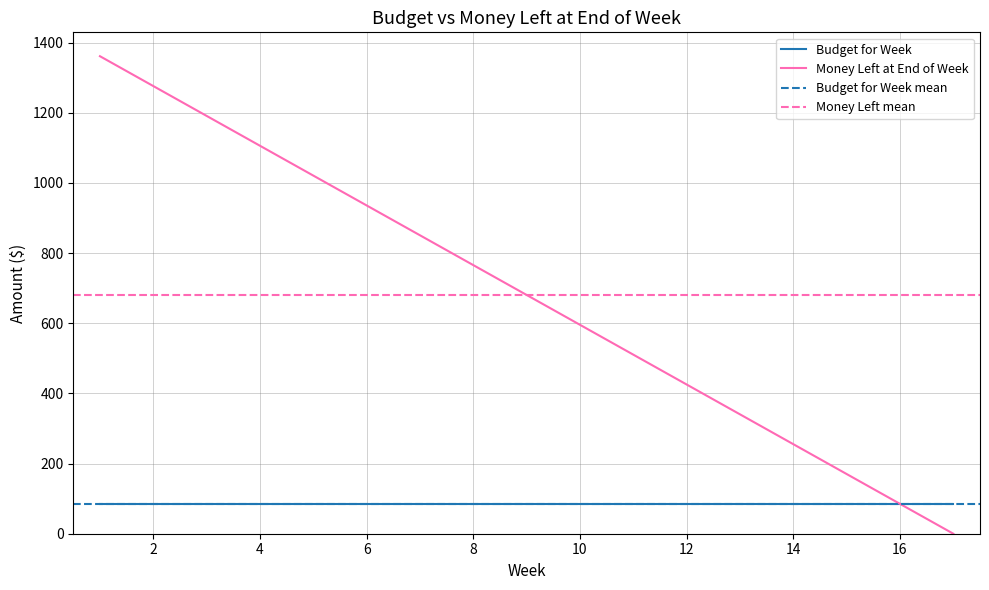

The value at 4 is 1105.8. True or false?

True